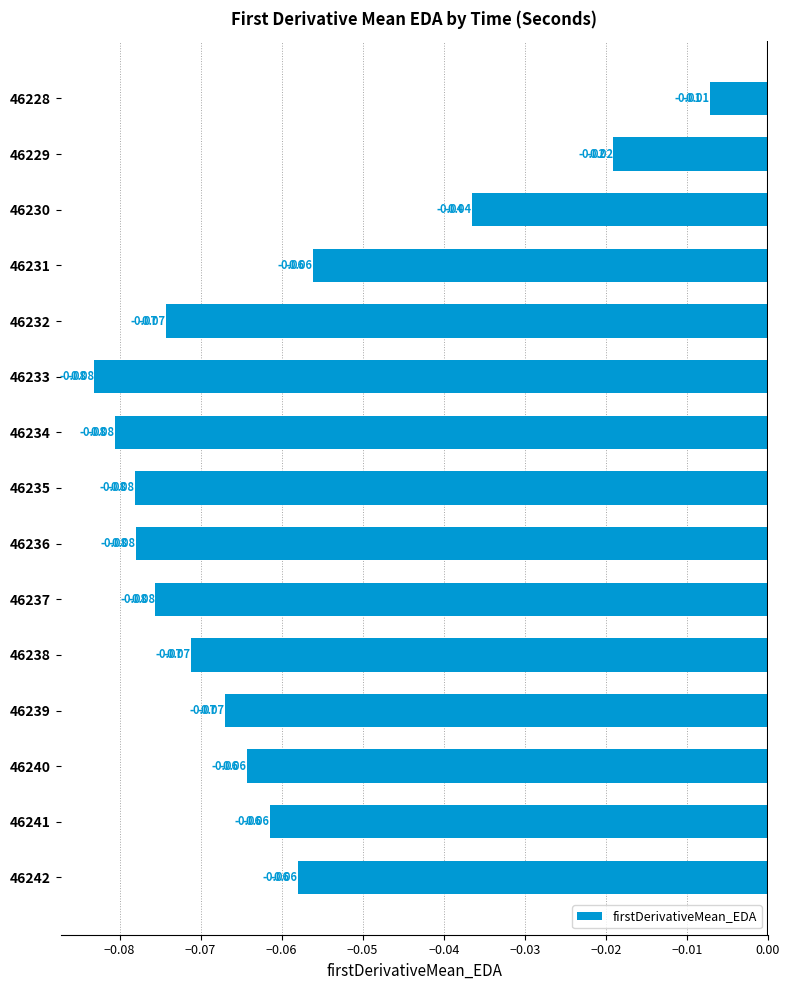

How many series are shown in this chart?

1